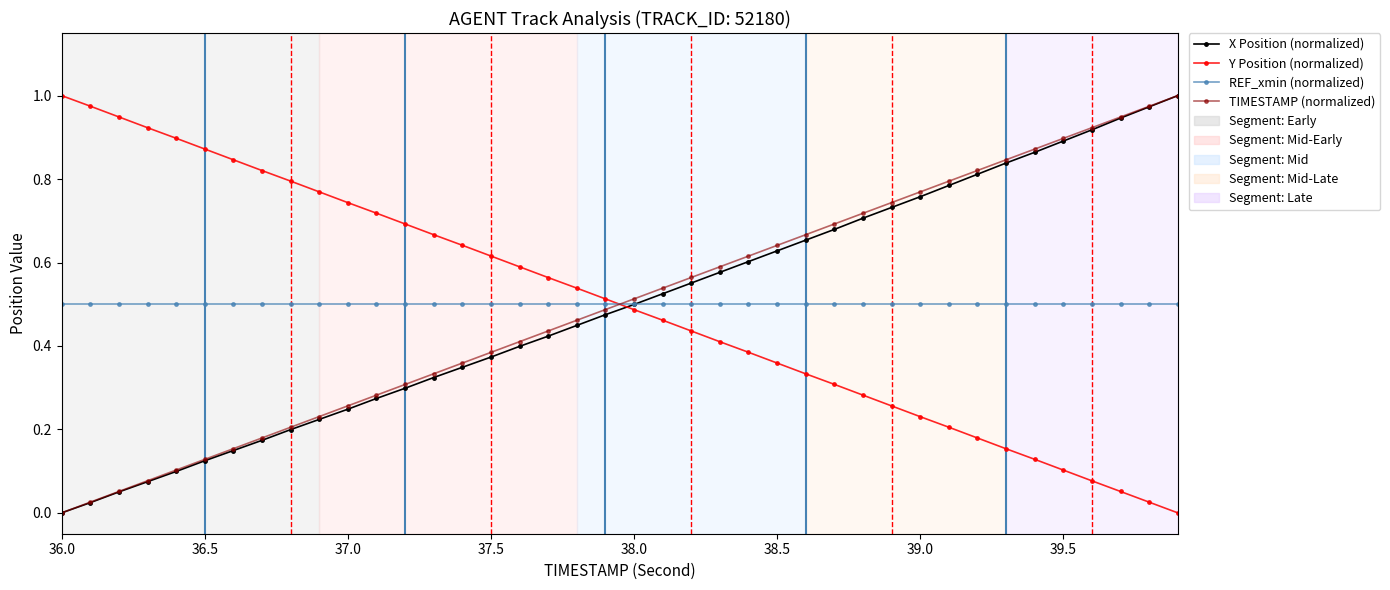

Which series ends up on top after the final intersection of TIMESTAMP (normalized) and Y Position (normalized)?

TIMESTAMP (normalized)